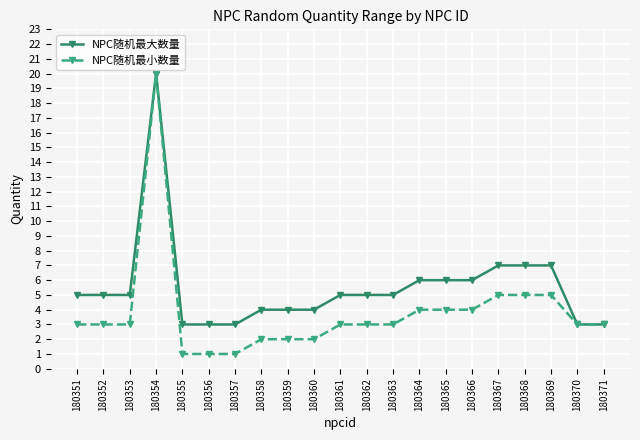

What is the value of the NPC随机最大数量 point at the 15th from the left?

6